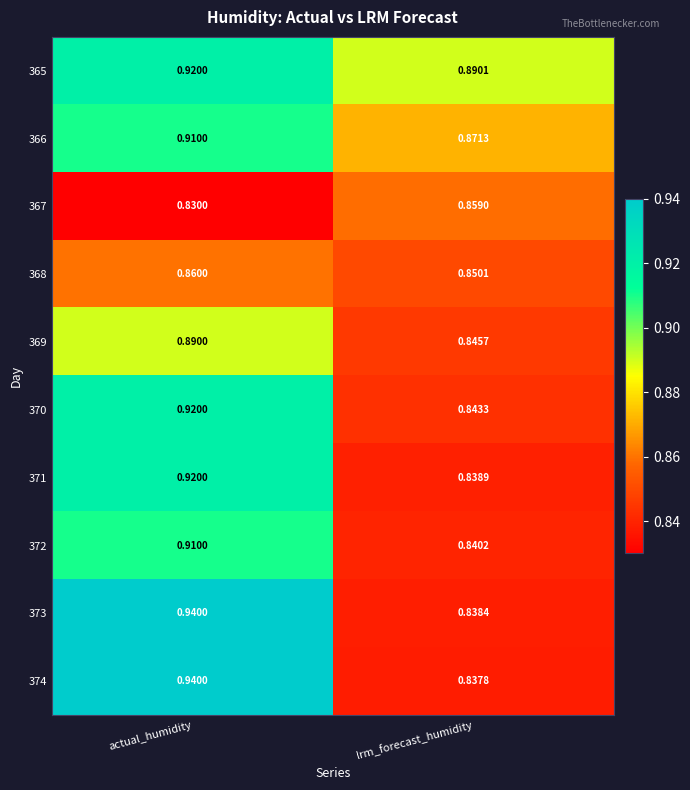

At which label is 374 closest to 0?

lrm_forecast_humidity